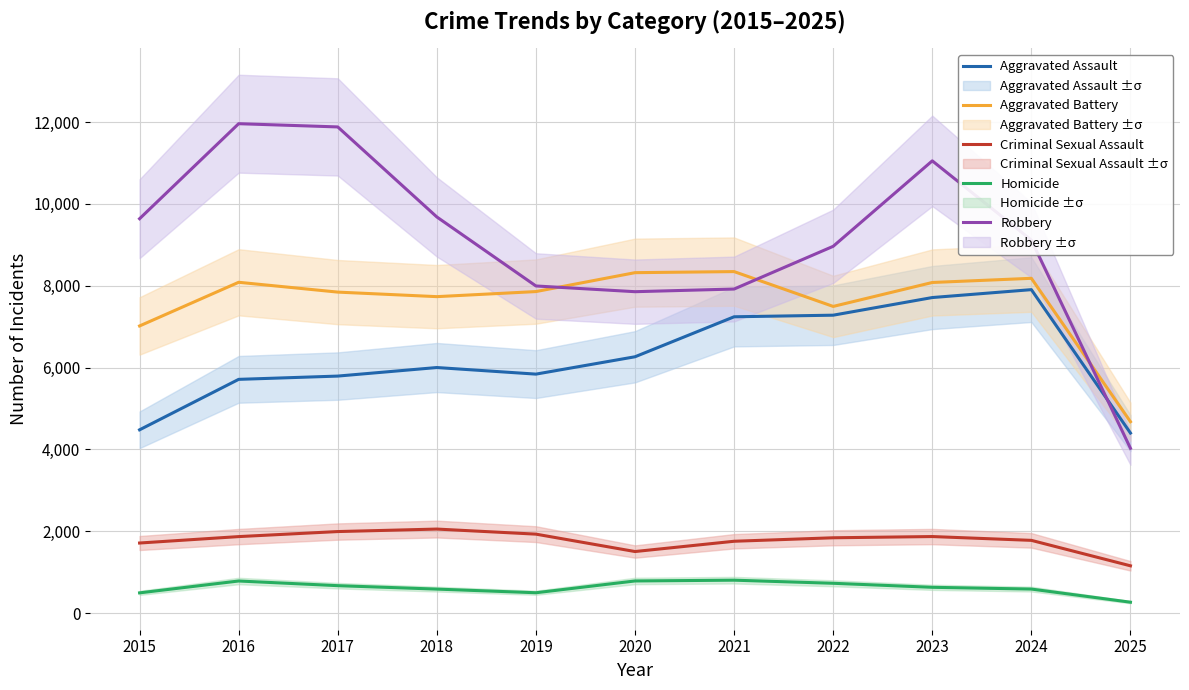

True or false: Robbery and Criminal Sexual Assault cross at least once.

False